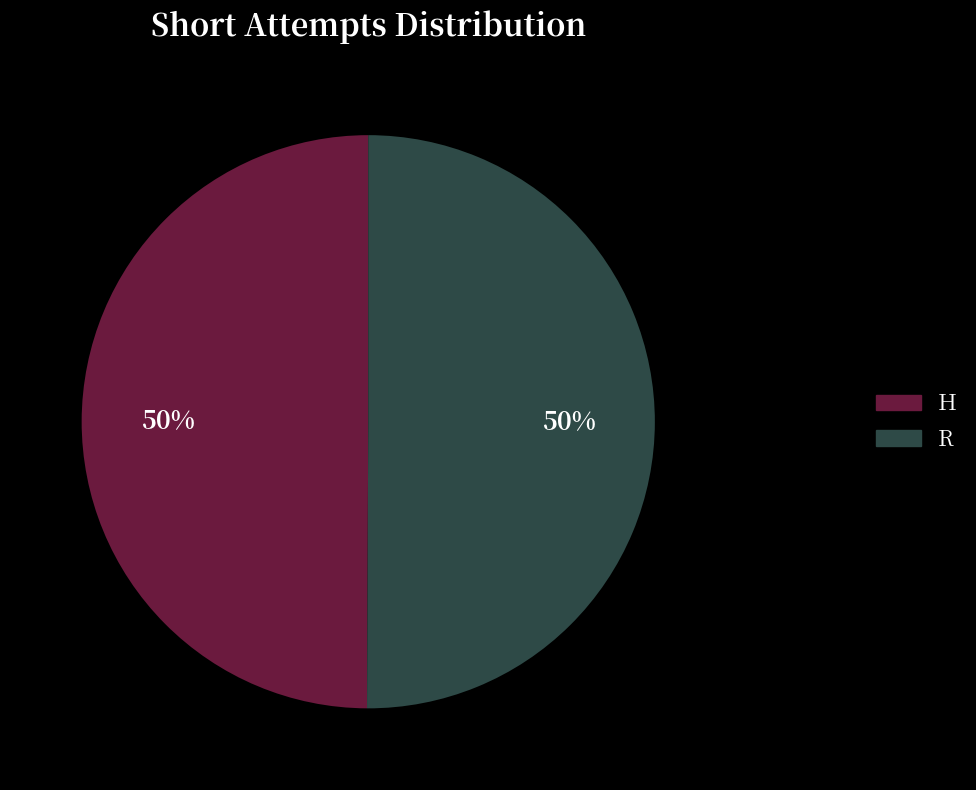

Combined, do H and R account for over 50%?

Yes